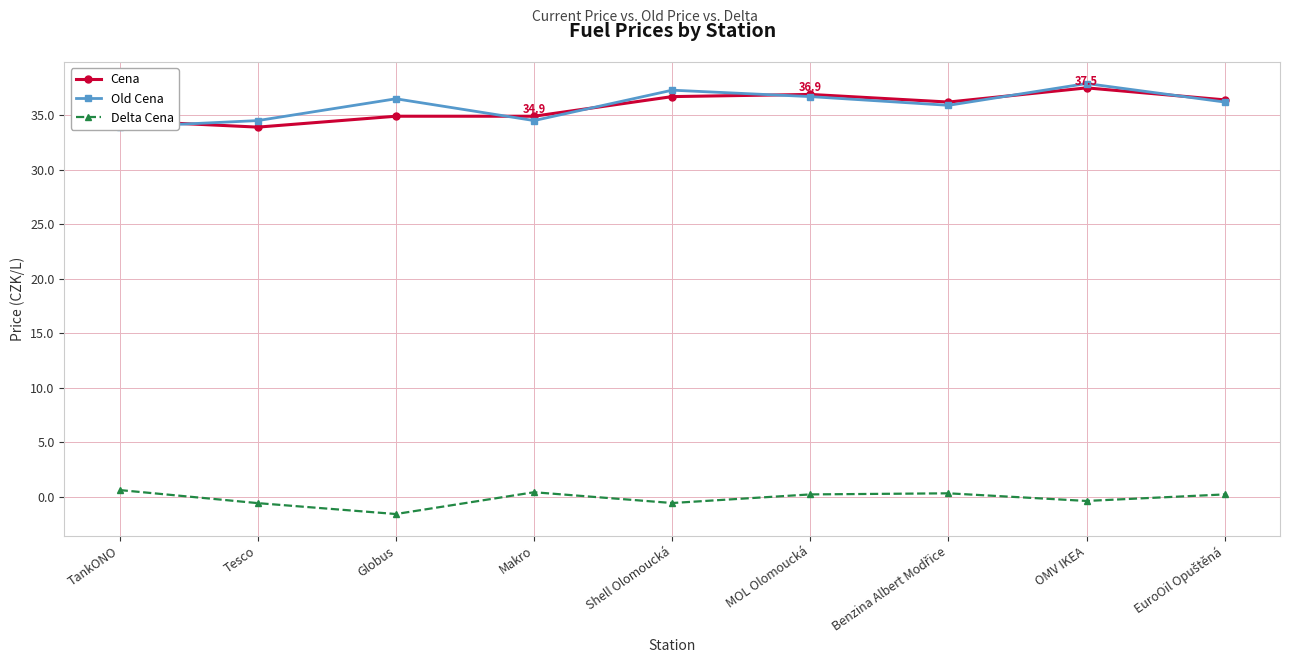

What are all the series names shown in the legend?

Cena, Old Cena, Delta Cena